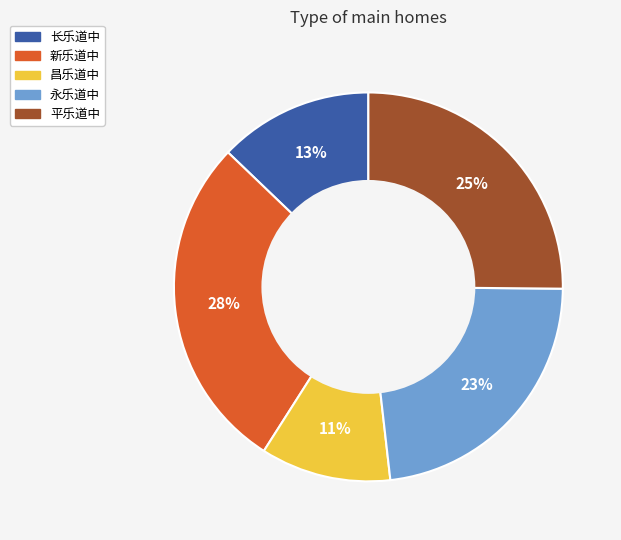

How many segments does this pie chart have?

5